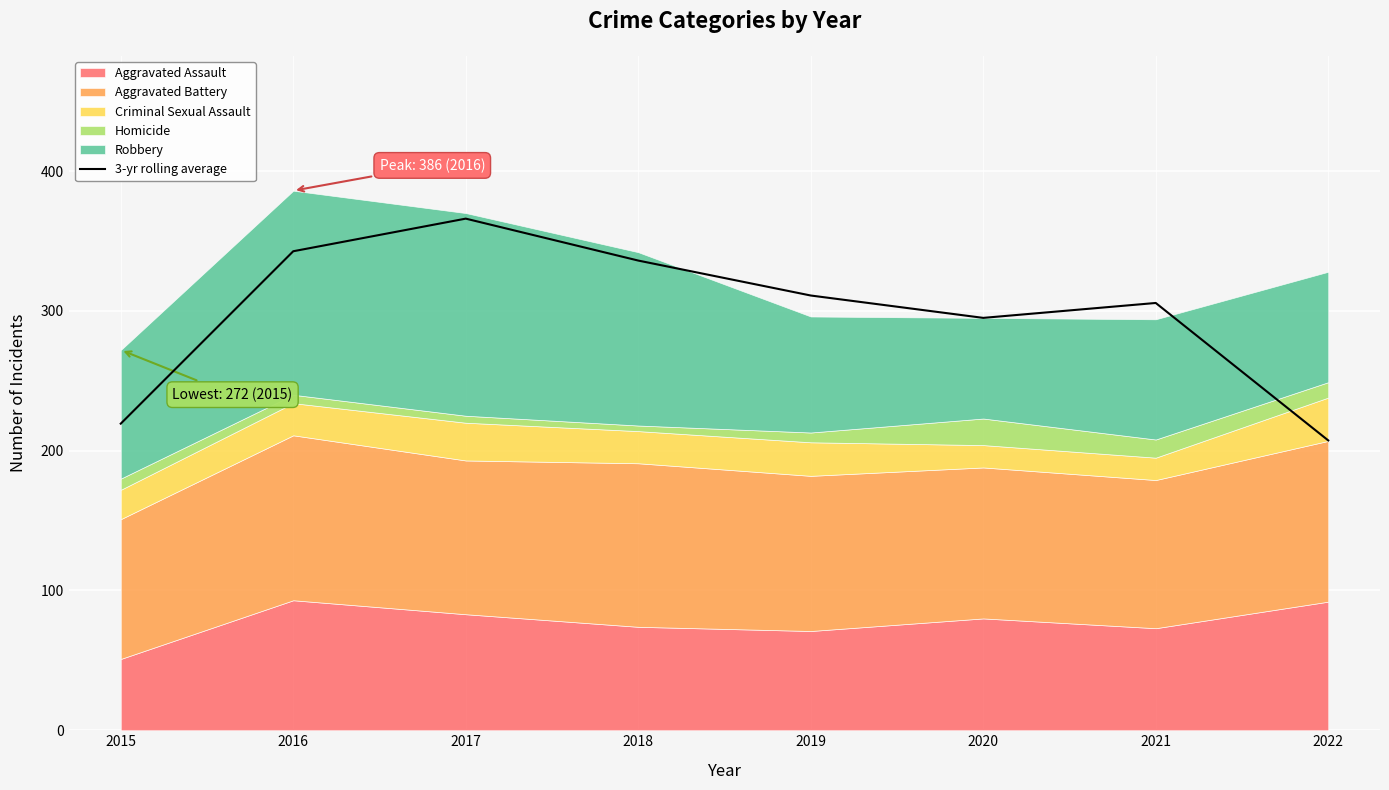

Reading left to right, transcribe all the data shown in this chart.

2015=219.3	2016=342.7	2017=366.0	2018=336.0	2019=311.0	2020=295.0	2021=305.7	2022=207.3